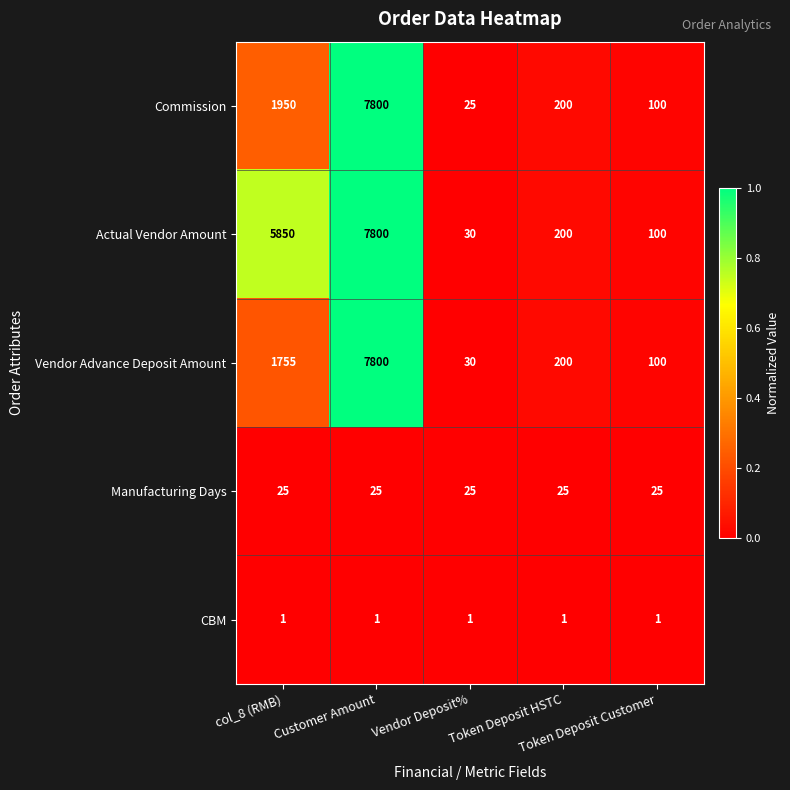

Which series has the largest total across all categories?

Actual Vendor Amount